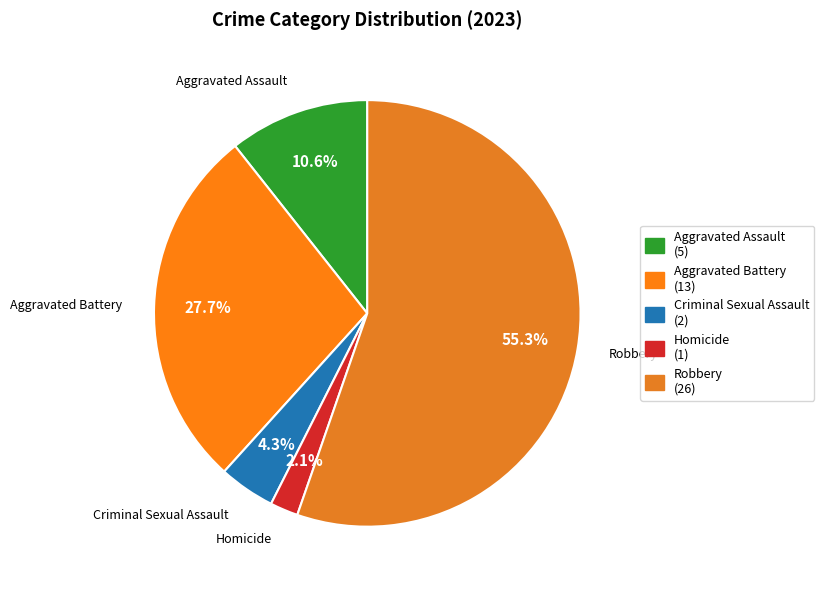

What is the smallest slice in the pie chart?

Homicide